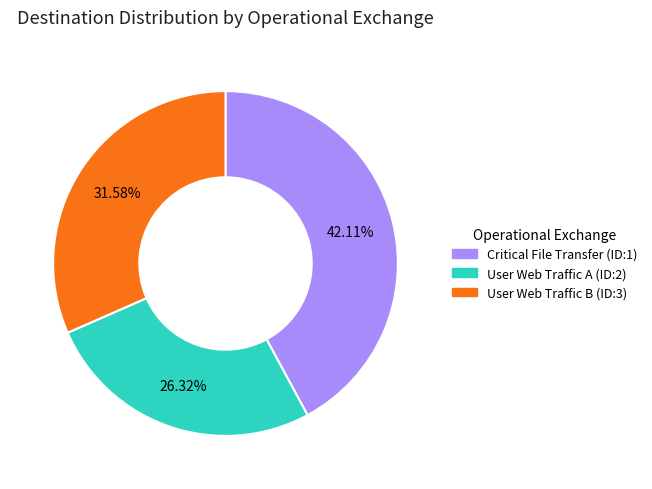

True or false: User Web Traffic B (ID:3) accounts for 20% of the total.

False